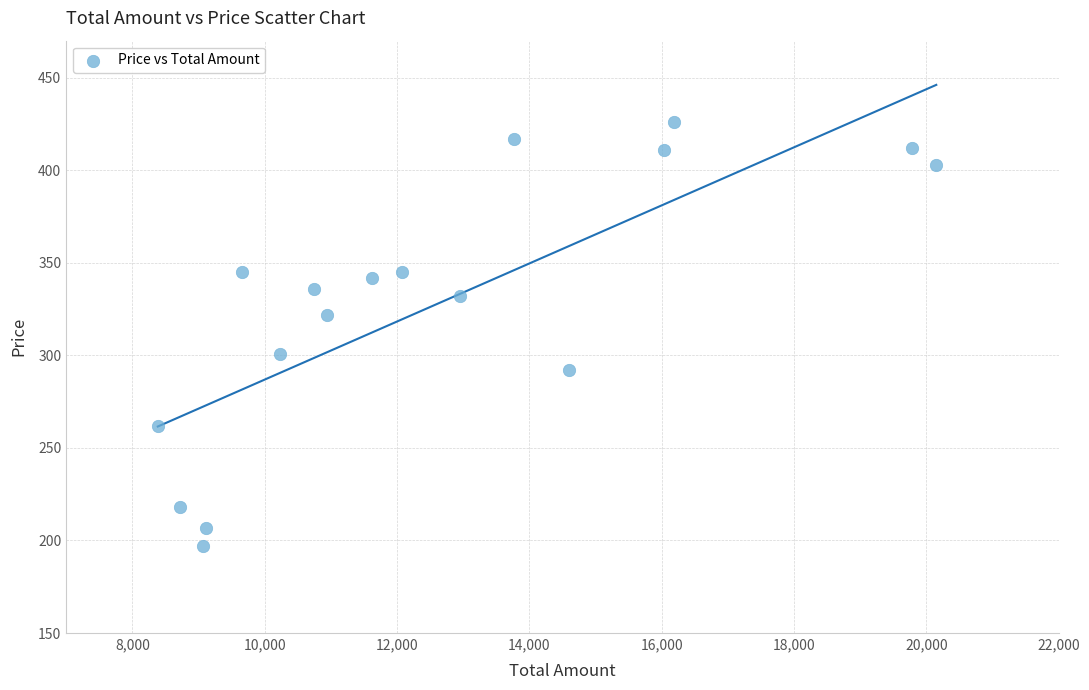

What is the range of X values (max minus min)?

11766